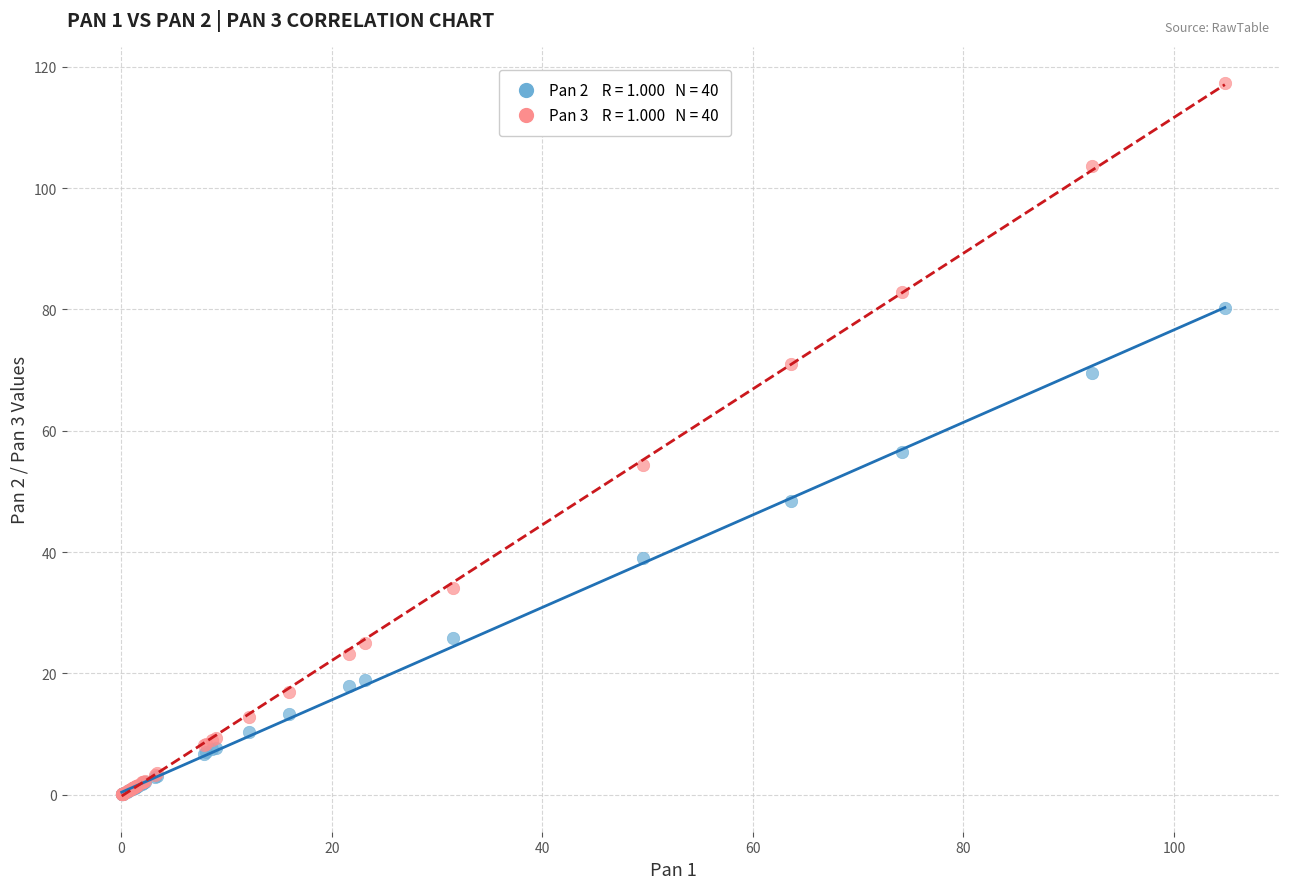

Across all series, what Y value is closest to 58?

56.5